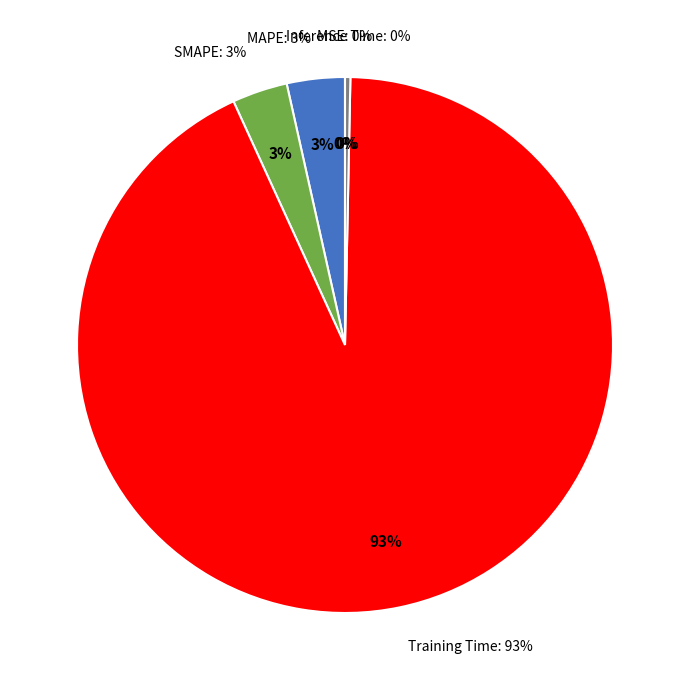

To the nearest percent, what portion does MAPE represent?

3%